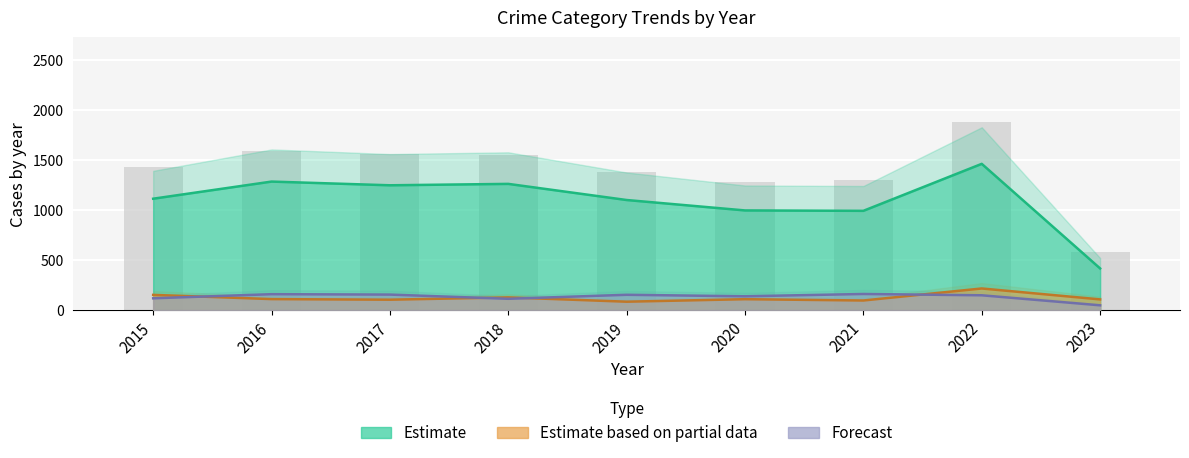

How many data points are less than 1425?

4